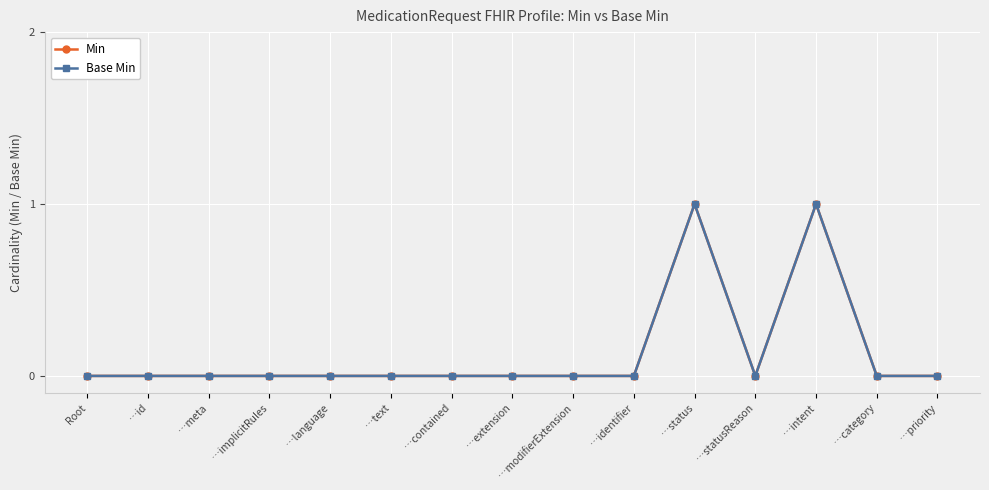

Does the chart have visible grid lines?

Yes